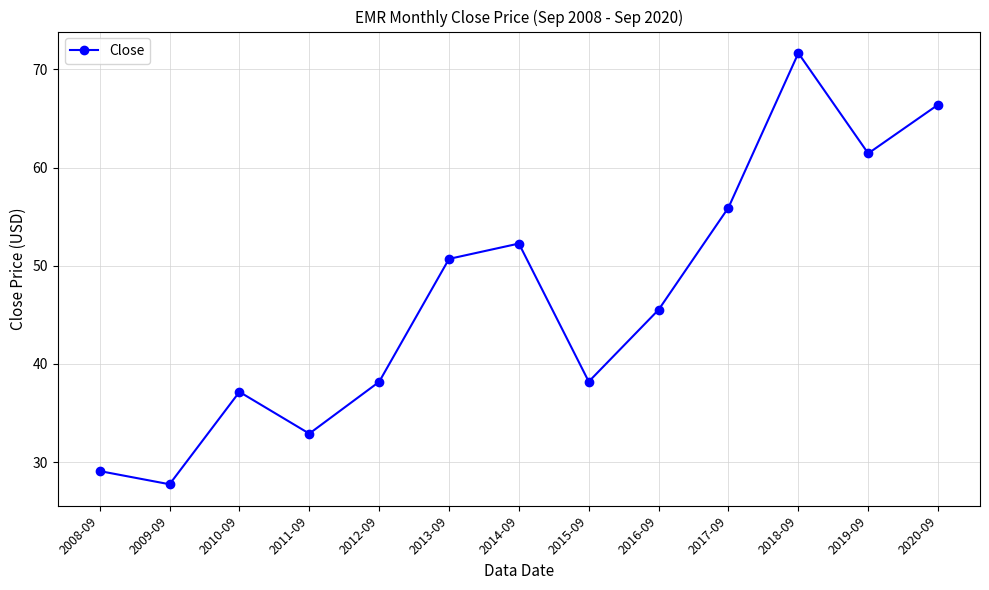

Does the chart have visible grid lines?

Yes